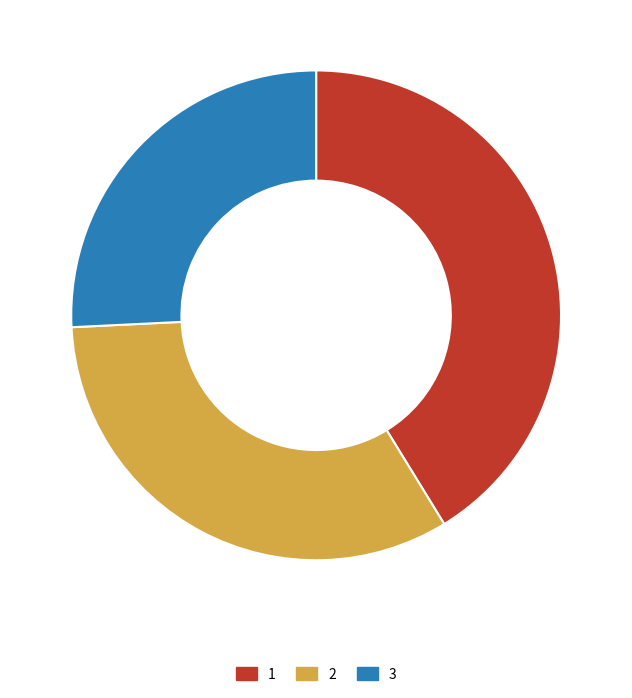

Combined, do 2 and 3 account for over 50%?

Yes